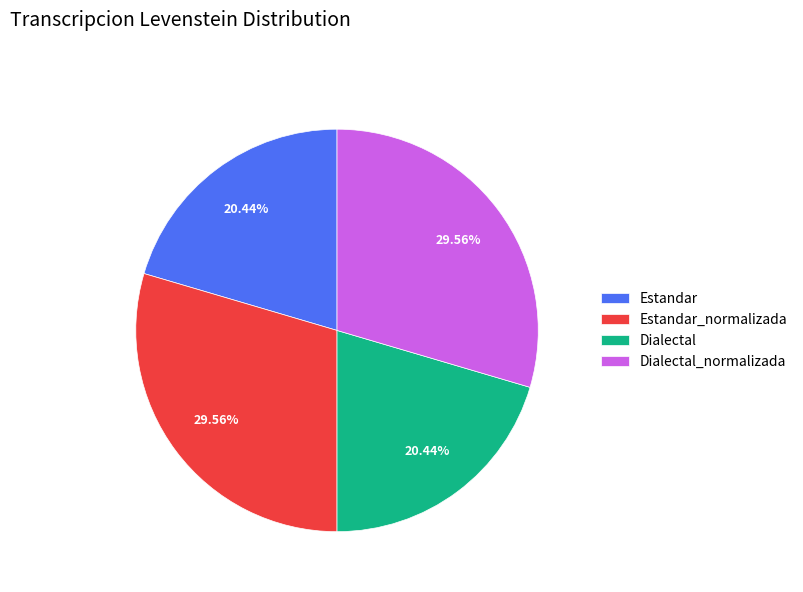

To the nearest percent, what is the combined percentage of Estandar and Dialectal_normalizada?

50%